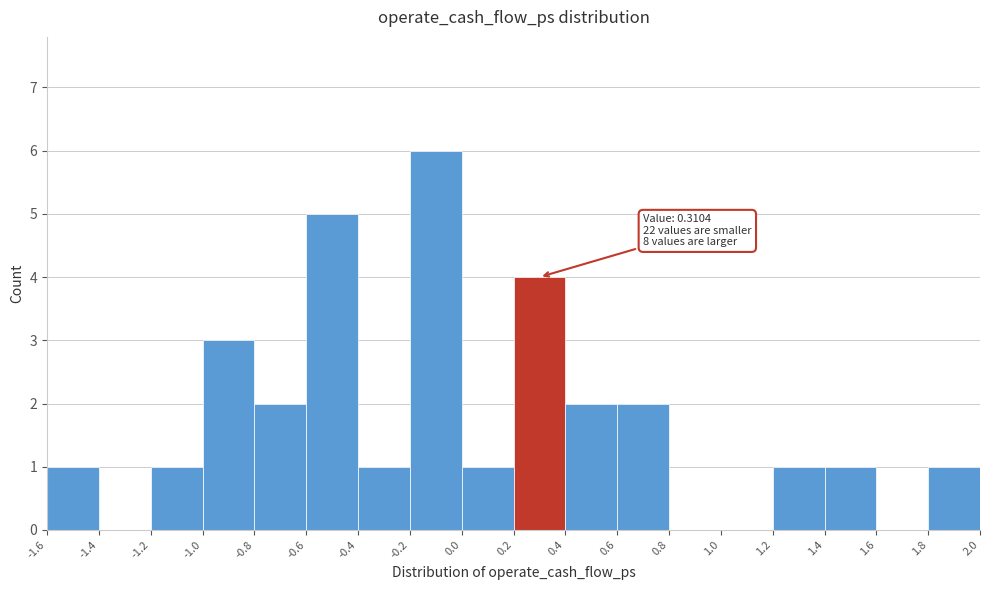

Over which range of the x-axis is the bar tallest?

-0.2 to 0.0